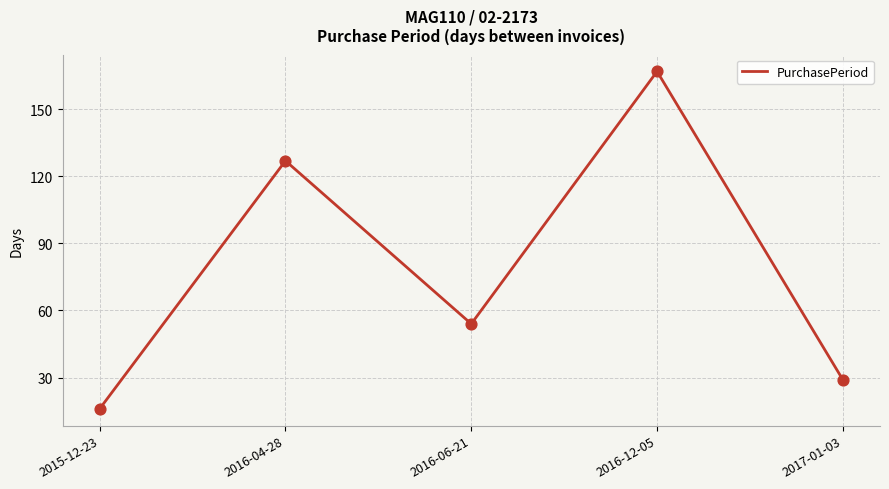

Between 2016-12-05 and 2016-06-21, which is larger?

2016-12-05